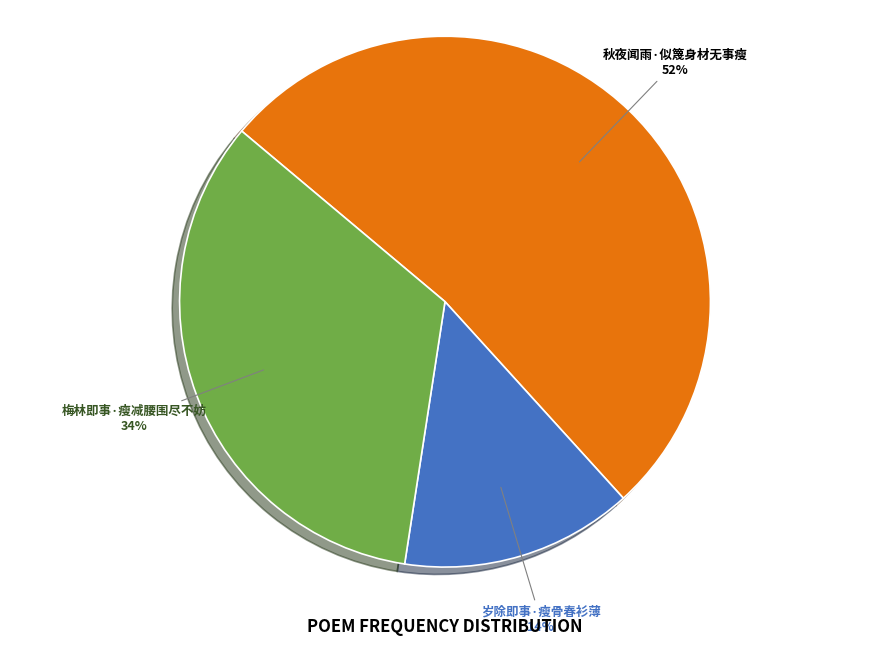

Rank the categories by value from lowest to highest.

岁除即事·瘦骨春衫薄, 梅林即事·瘦减腰围尽不妨, 秋夜闻雨·似篾身材无事瘦